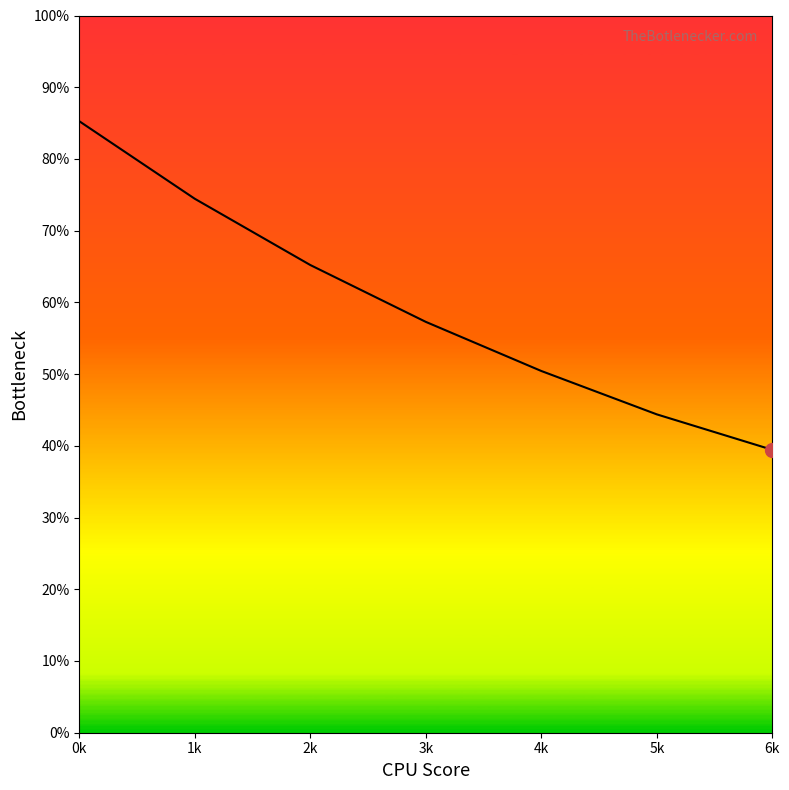

Rank the categories by value from highest to lowest.

0k, 1k, 2k, 3k, 4k, 5k, 6k